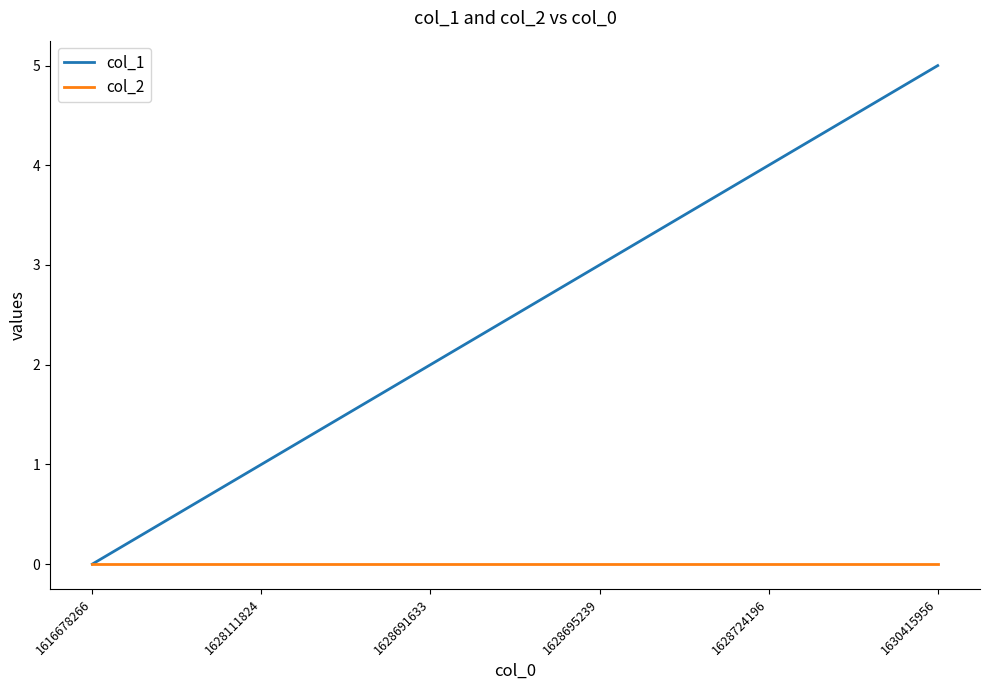

How many values in col_1 are above zero?

5